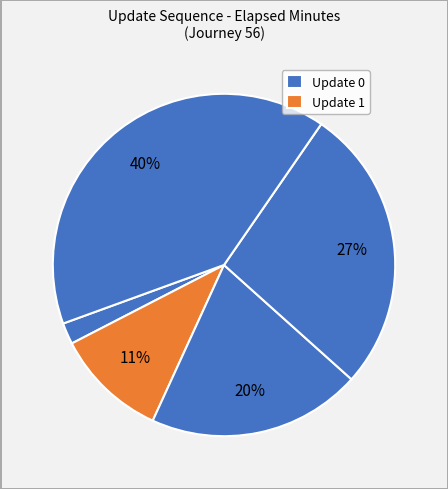

How many segments does this pie chart have?

5